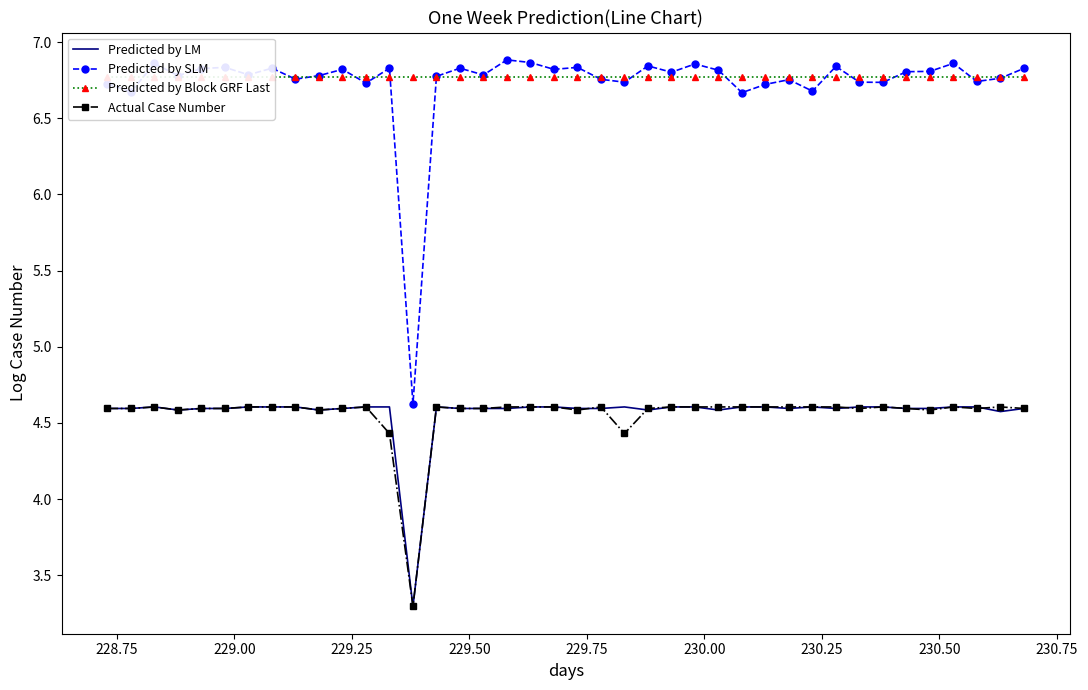

In Predicted by SLM, how many points are higher than both neighbors (excluding endpoints)?

13